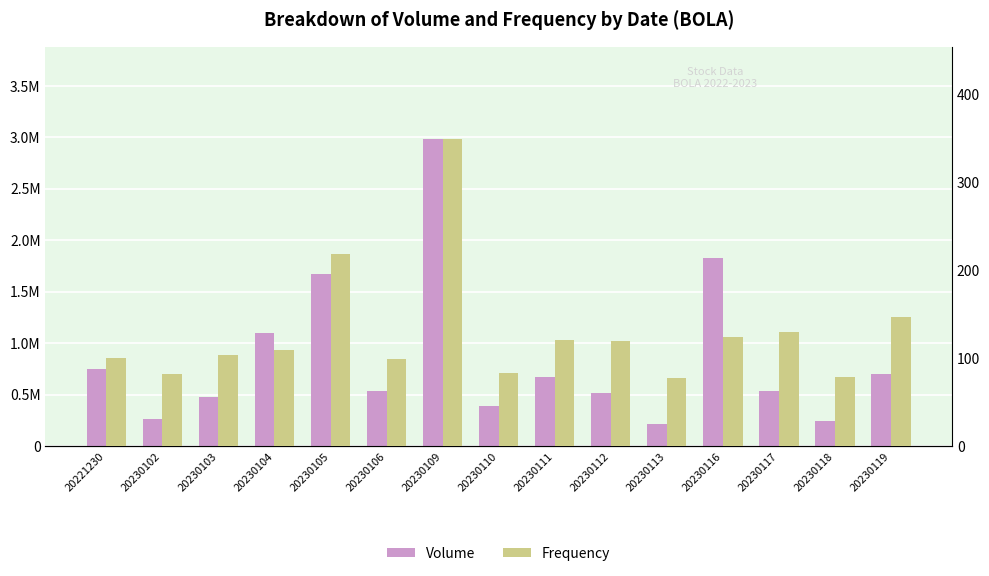

Where is Volume nearest to the value 1600550?

20230105